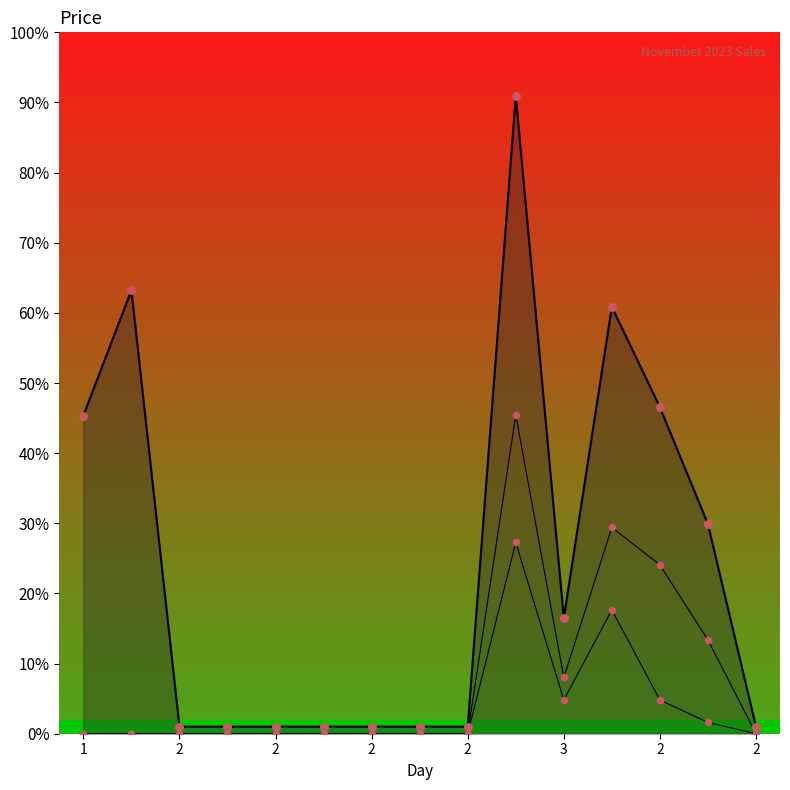

Which series has the largest total across all categories?

Price